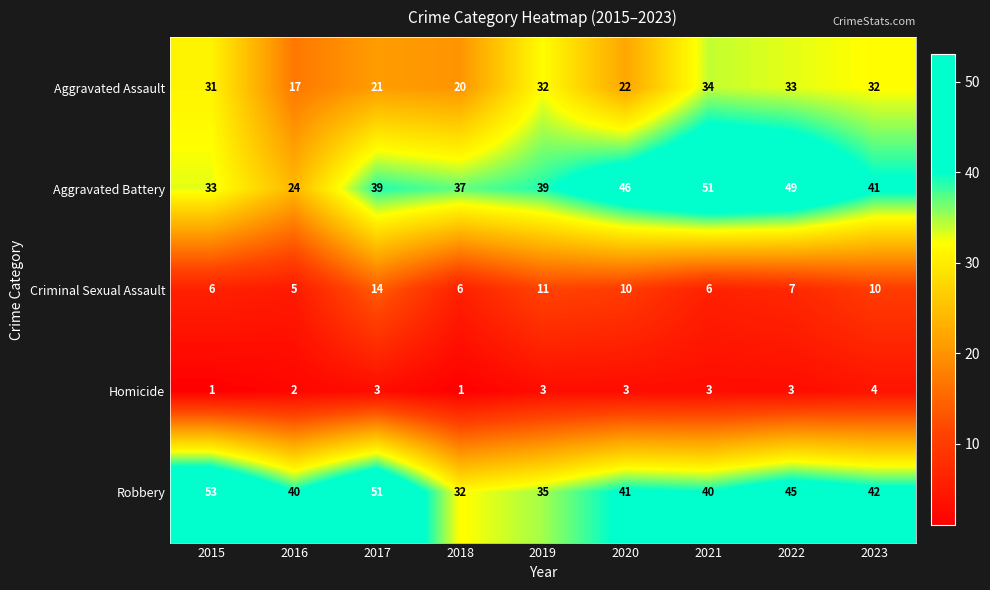

At which category is the sum across all series the highest?

2022